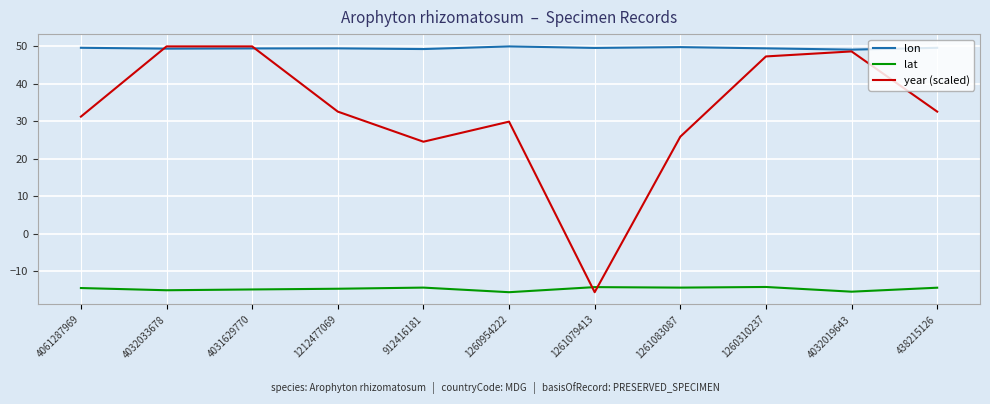

What position from the left is 438215126?

11